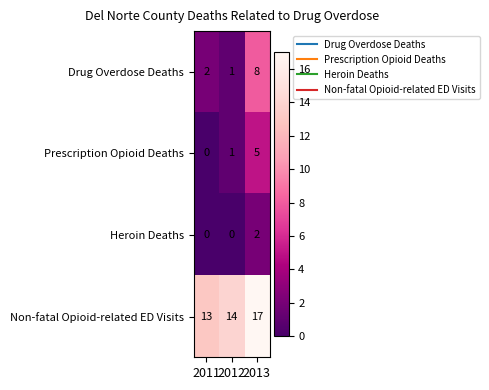

Is it true that Drug Overdose Deaths equals 1 at 2011?

False